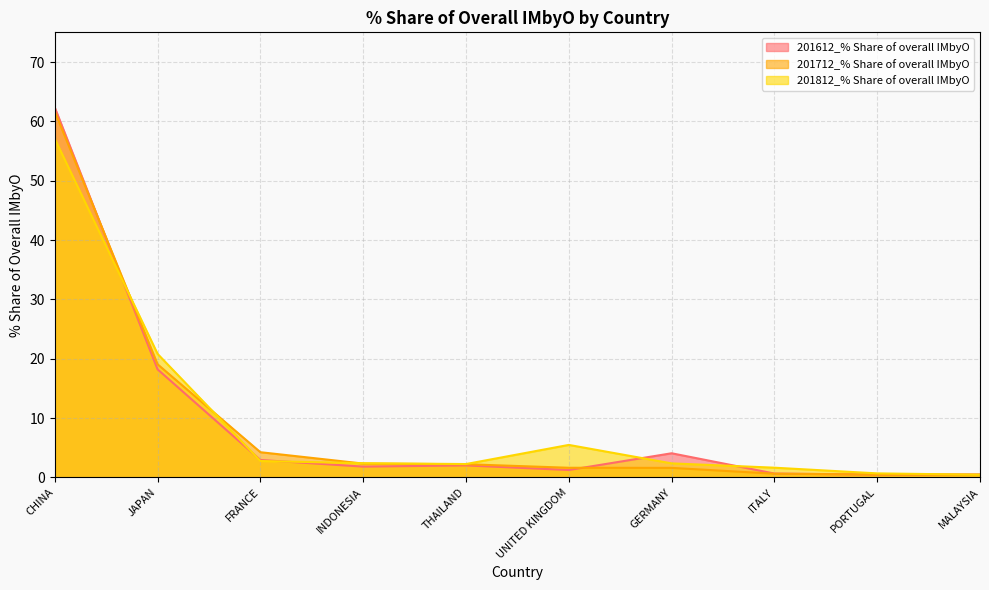

True or false: 201812_% Share of overall IMbyO has a value of 0.2 at PORTUGAL.

False